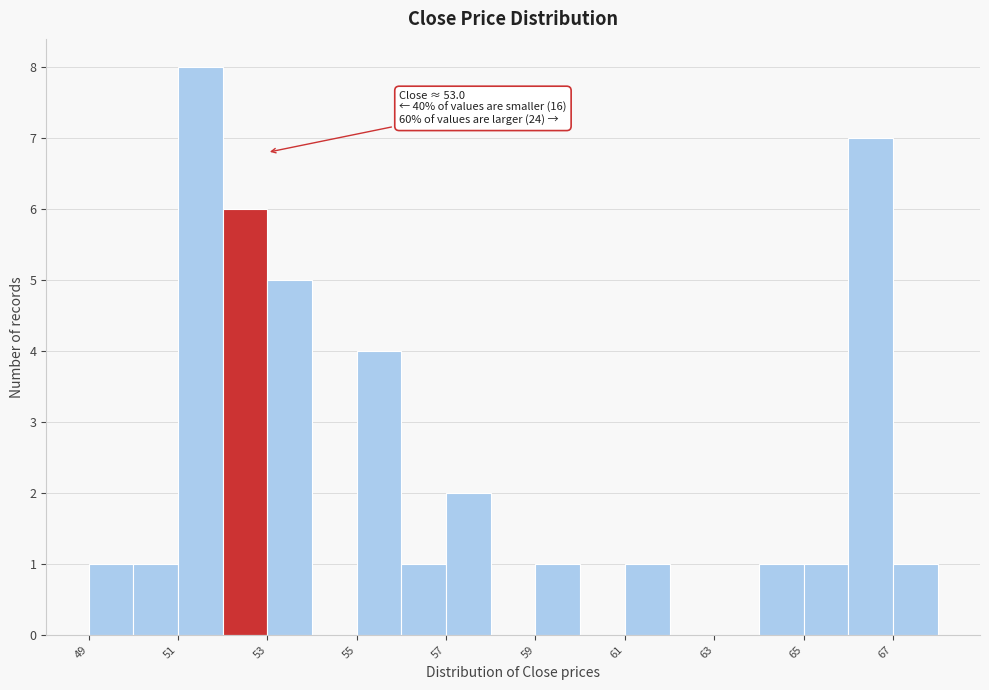

Around what value on the x-axis is the tallest bar? Give the approximate position of its centre, as read against the axis.

51.5